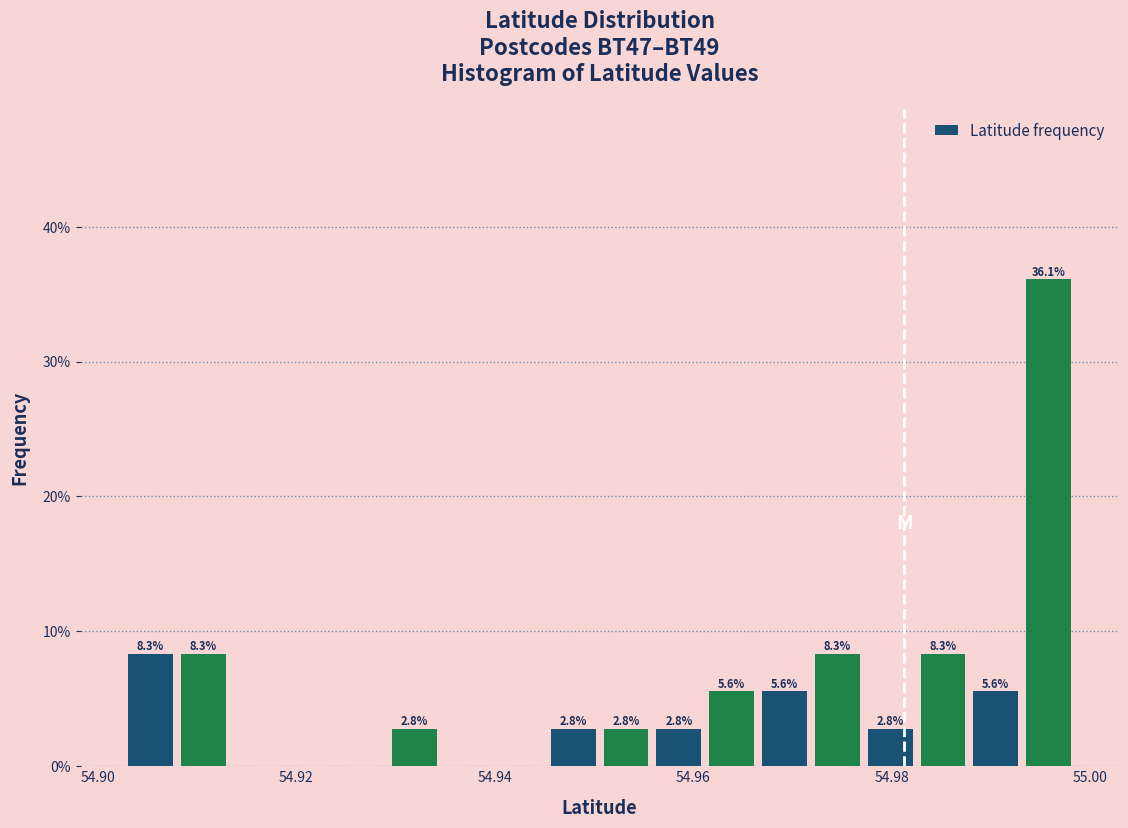

Read against the x-axis, roughly where is the centre of the tallest bar?

54.996